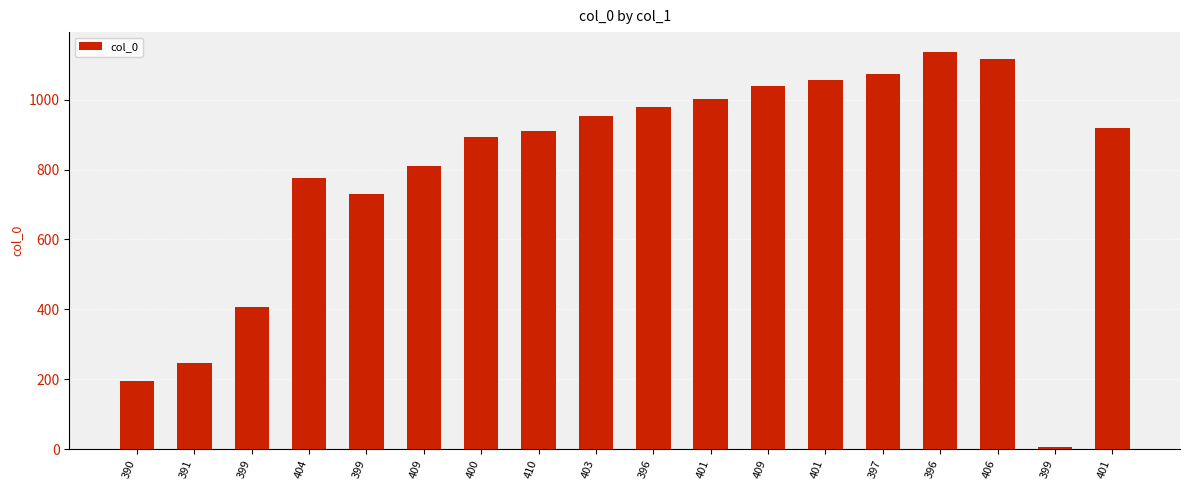

How many bars are there in total?

18